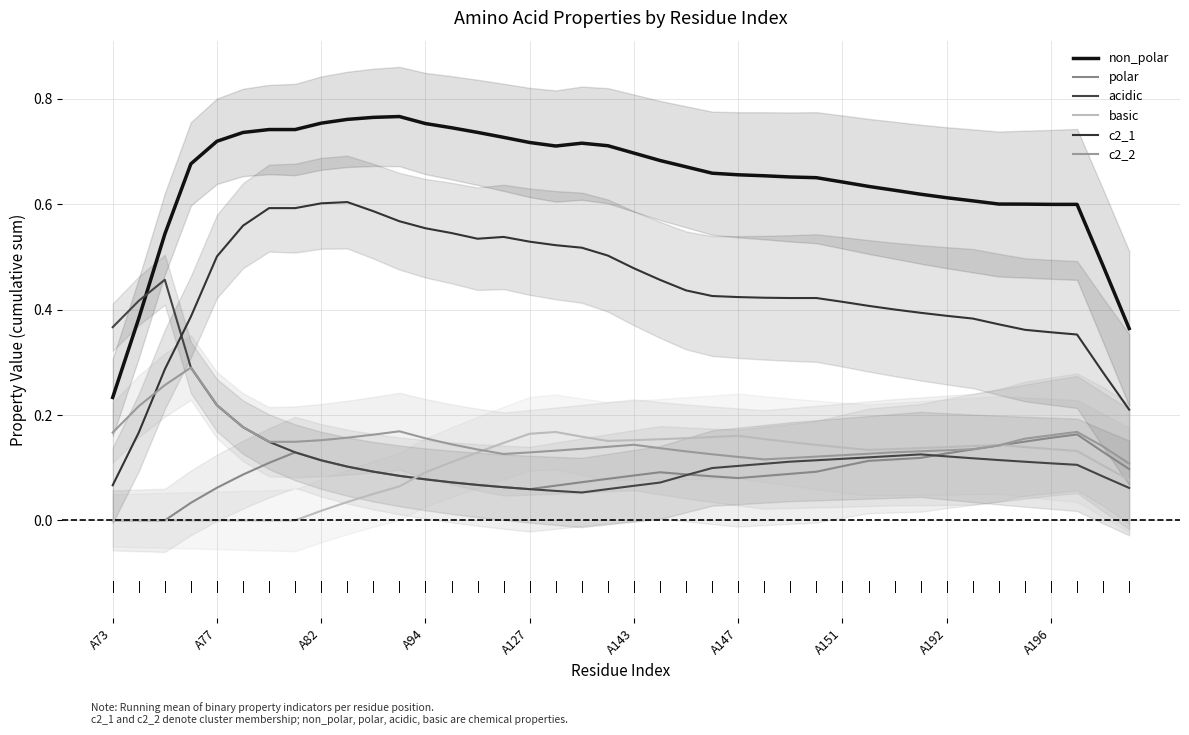

True or false: non_polar and basic cross at least once.

False